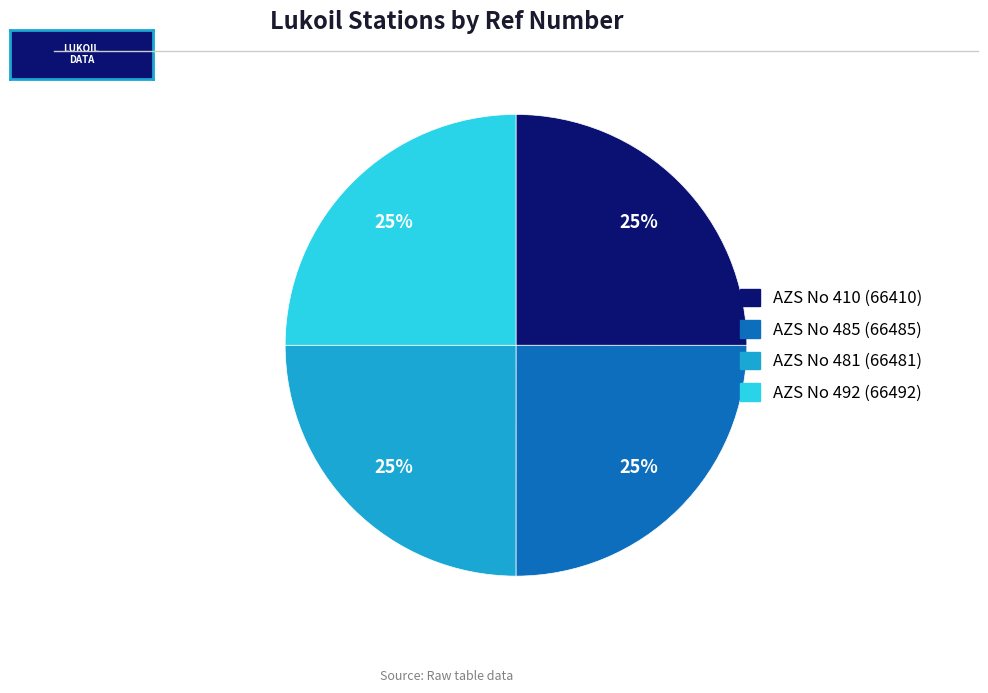

To the nearest percent, what is the combined percentage of AZS No 410 (66410) and AZS No 492 (66492)?

50%